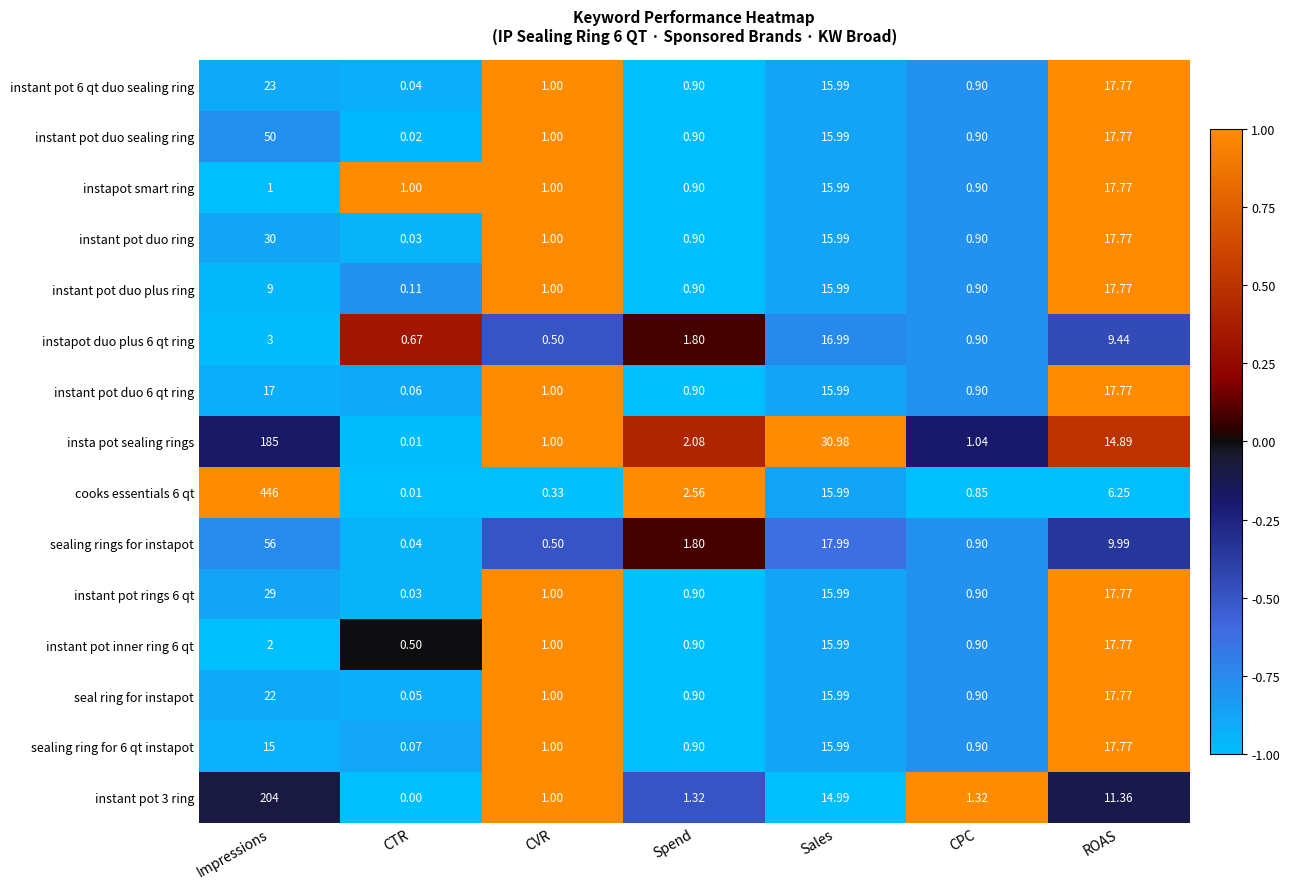

Which category has the lowest value across all series?

CTR